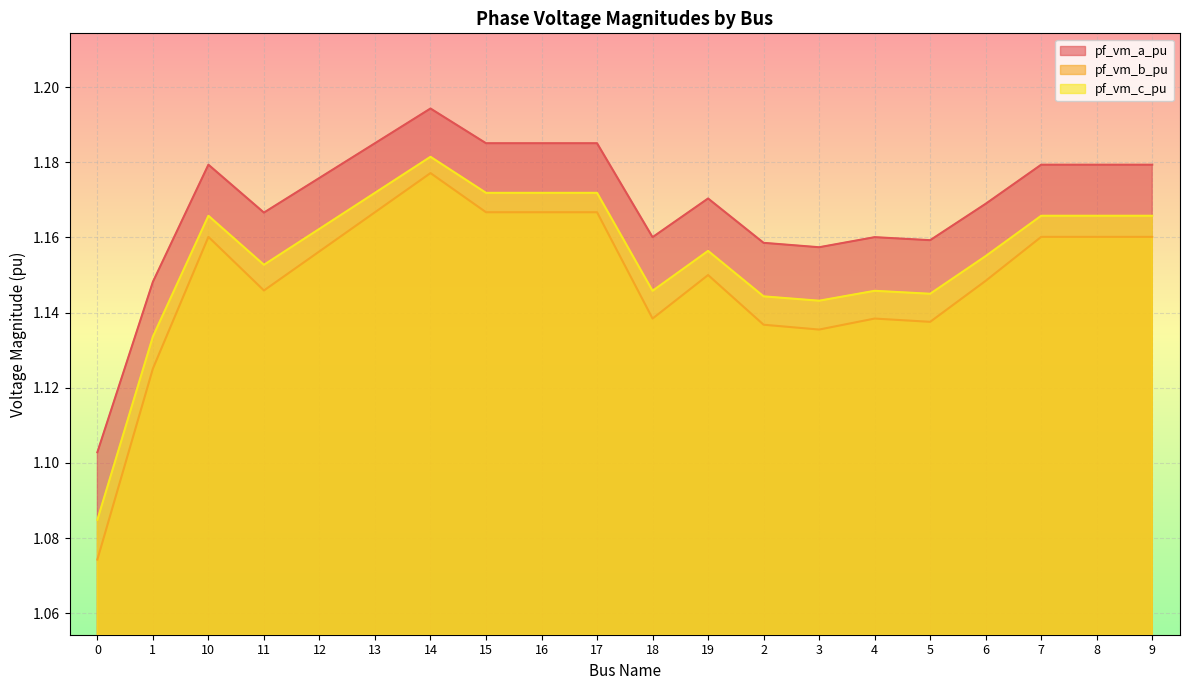

Rank the series by their average value, from lowest to highest.

pf_vm_b_pu, pf_vm_c_pu, pf_vm_a_pu